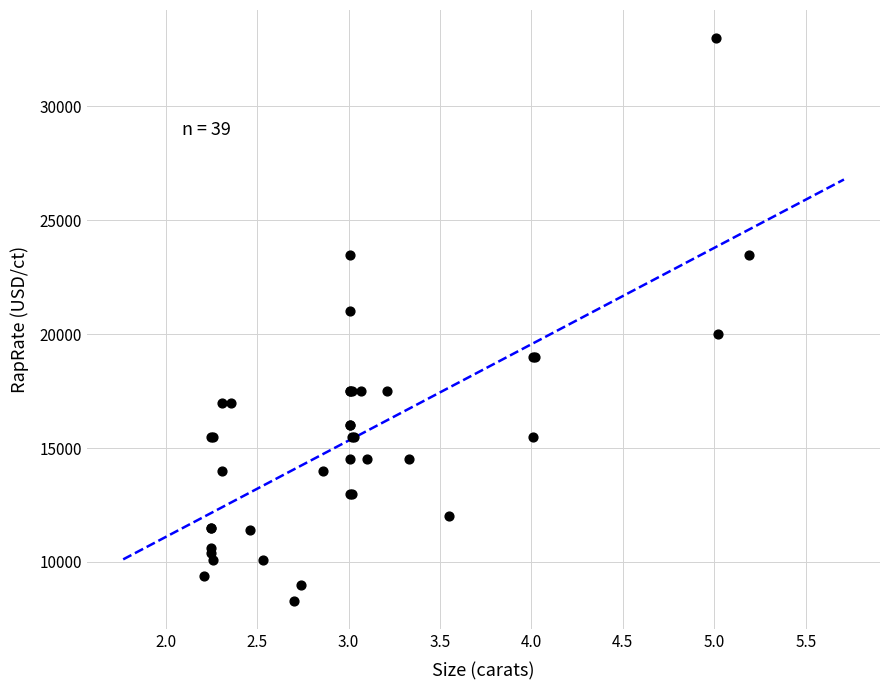

What Y value in the scatter plot is closest to 20650?

21000